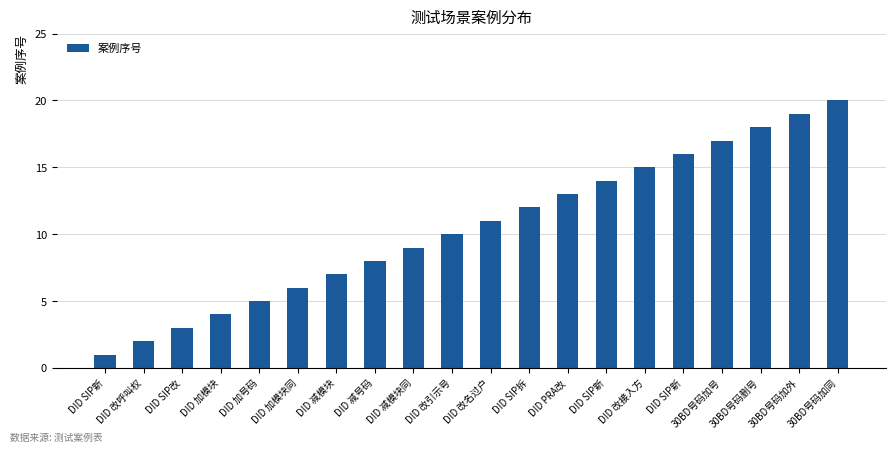

How many data points are less than 11?

10